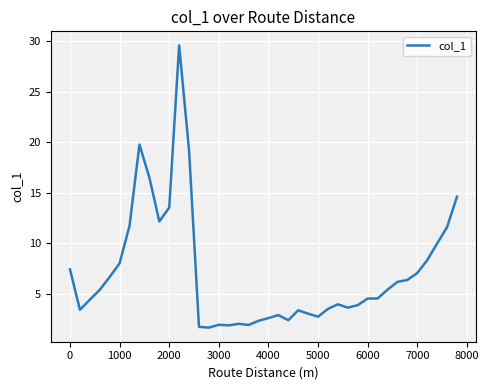

What is the maximum value shown in the chart?

29.6